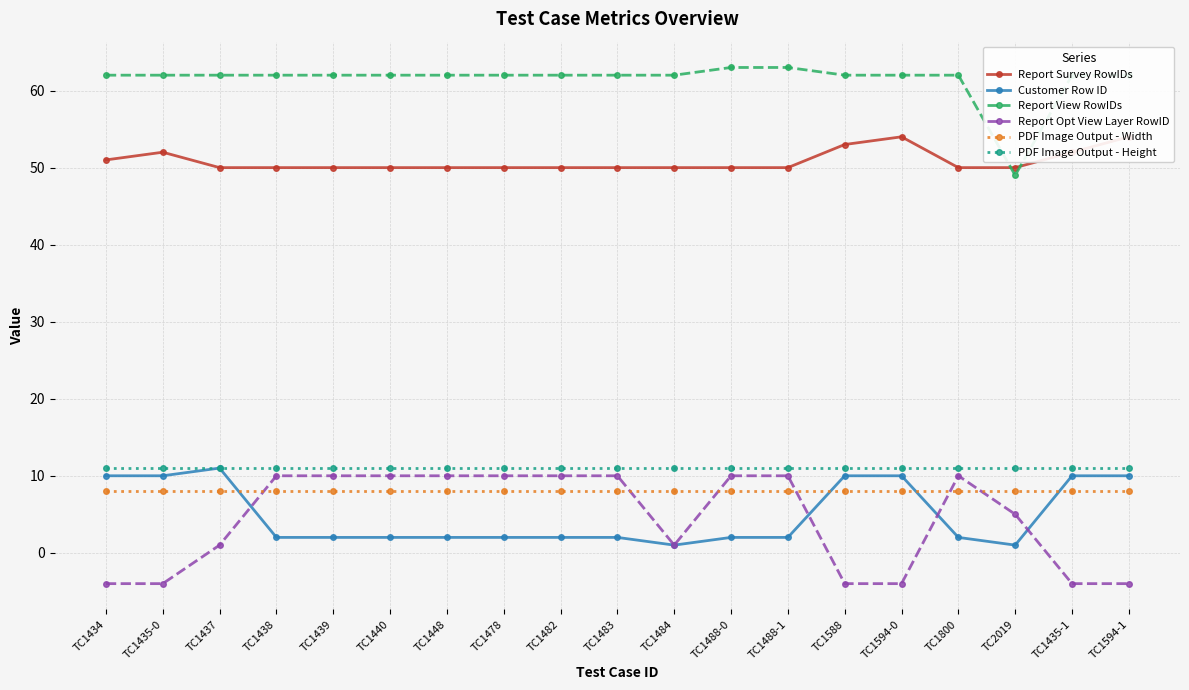

True or false: Report Opt View Layer RowID has a value of -4 at TC1435-1.

True